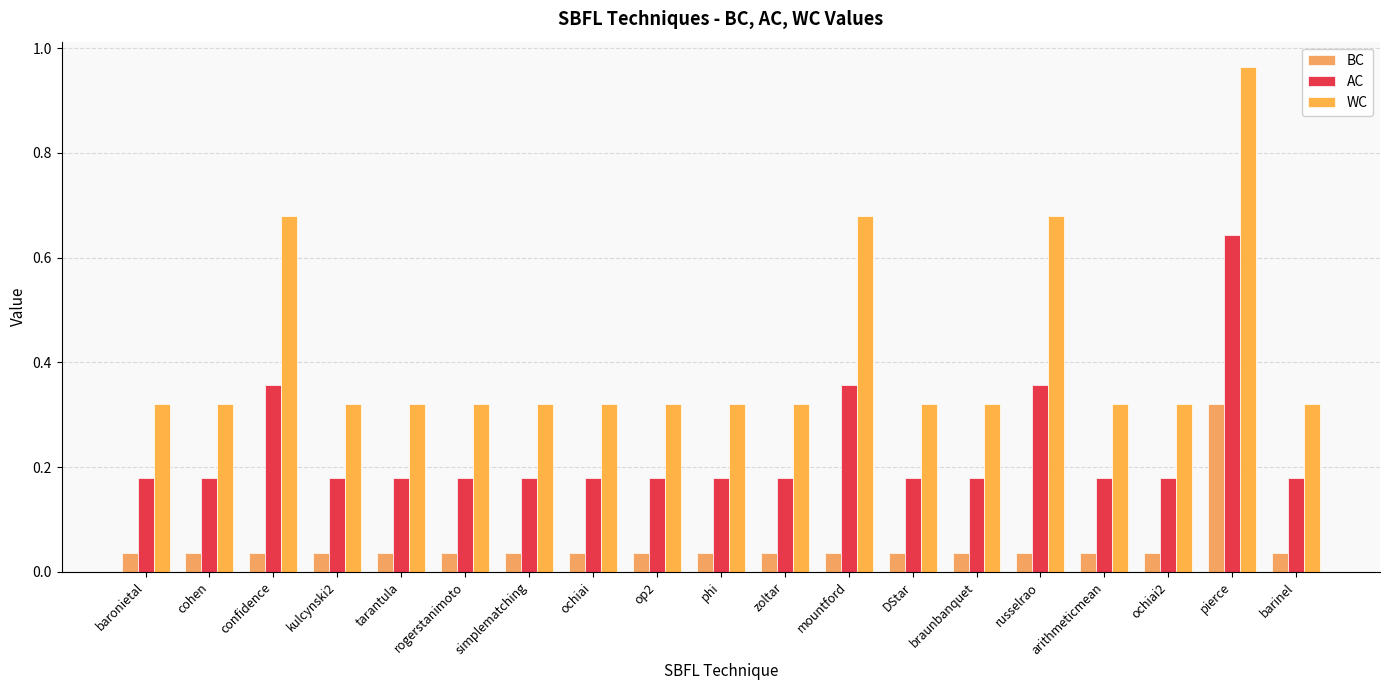

What is the label of the 4th bar from the left?

kulcynski2